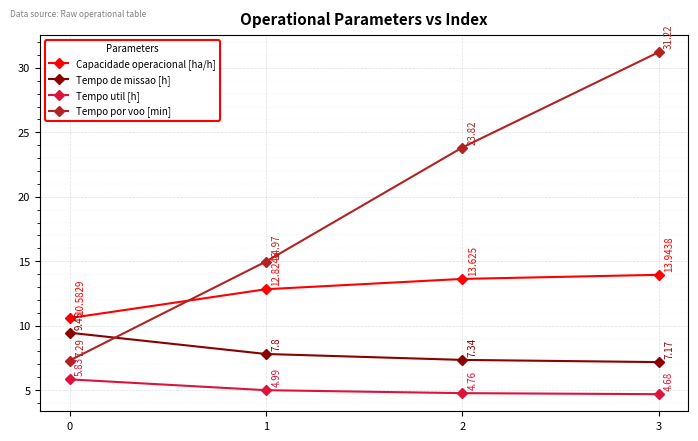

List the labels in order of Tempo de missao [h] value, largest first.

0, 1, 2, 3